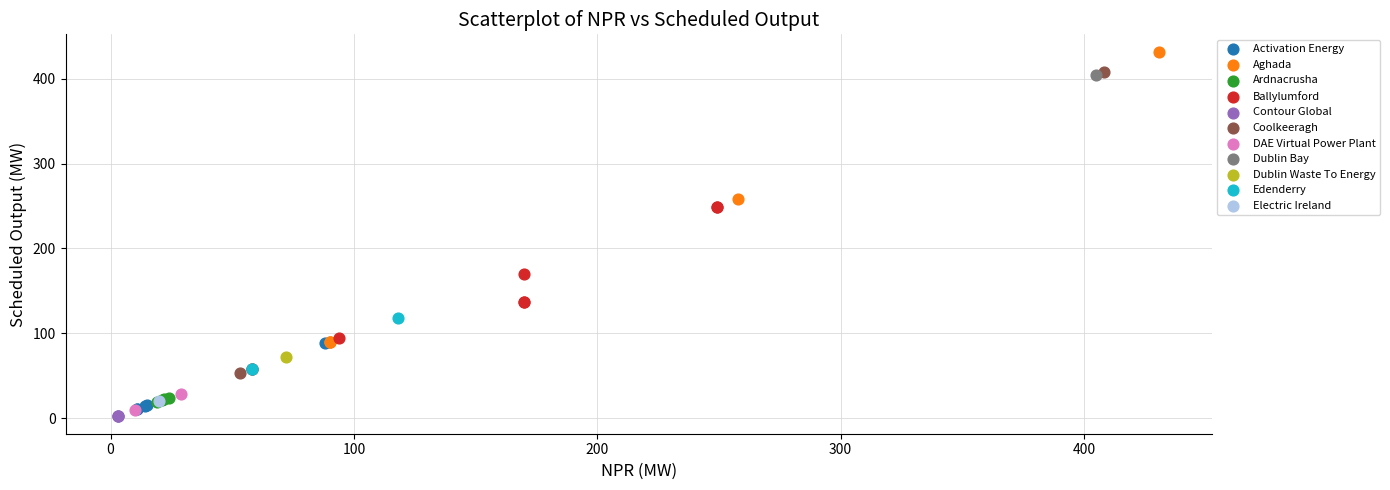

What are all the series names shown in the legend?

Activation Energy, Aghada, Ardnacrusha, Ballylumford, Contour Global, Coolkeeragh, DAE Virtual Power Plant, Dublin Bay, Dublin Waste To Energy, Edenderry, Electric Ireland